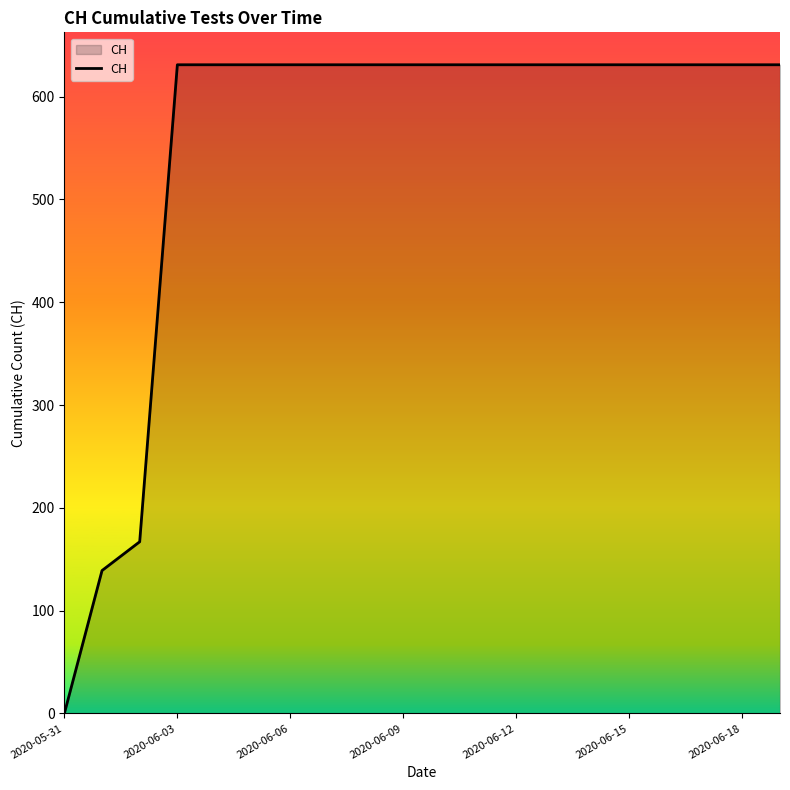

What is the maximum value shown in the chart?

631